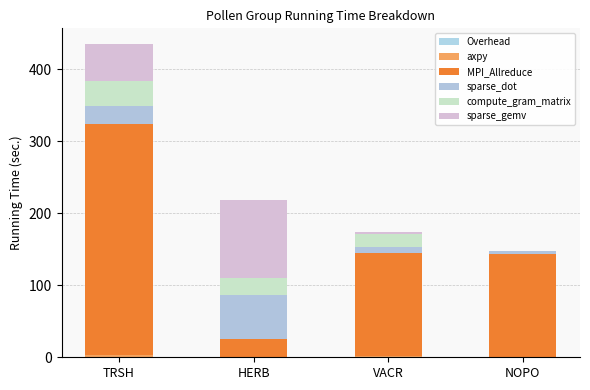

How many distinct data groups are displayed?

6